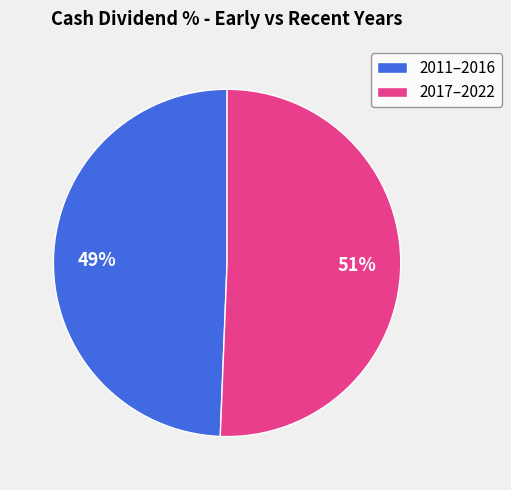

Which category accounts for the majority?

2017–2022